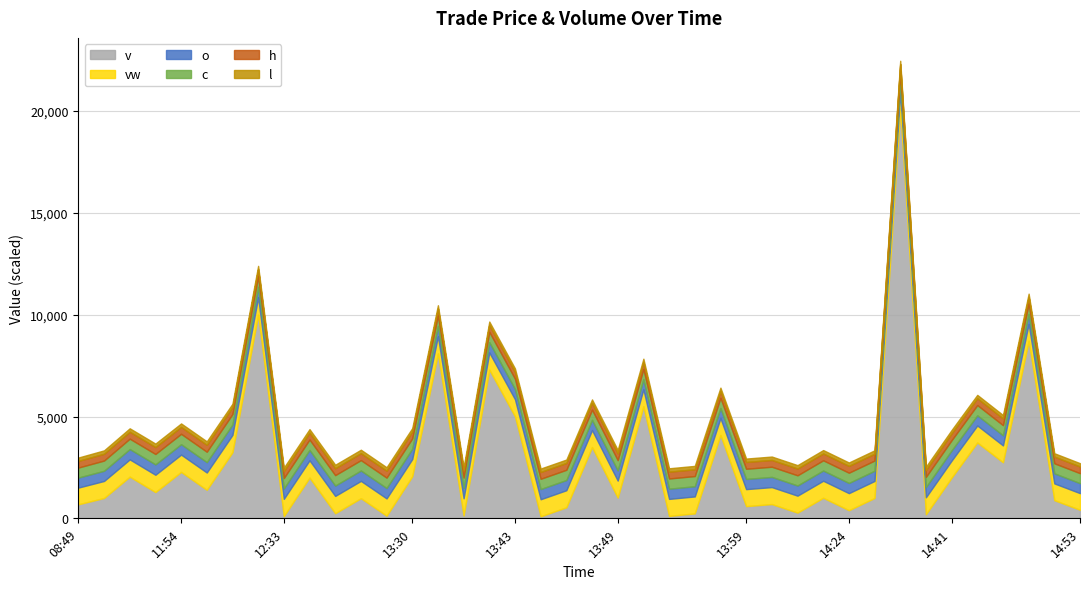

True or false: v has a value of 8722.0 at 2024-03-18 14:50.

True